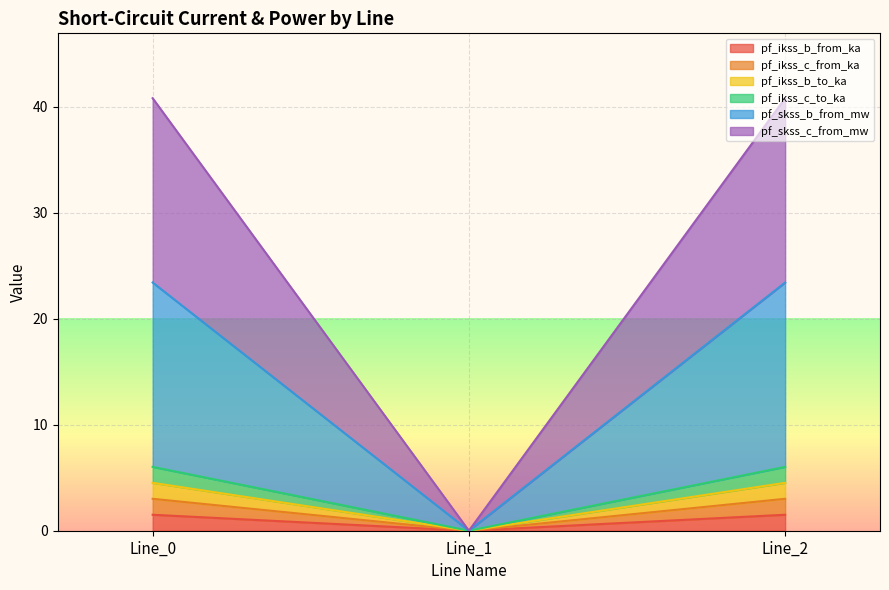

Count the number of categories in the chart.

3